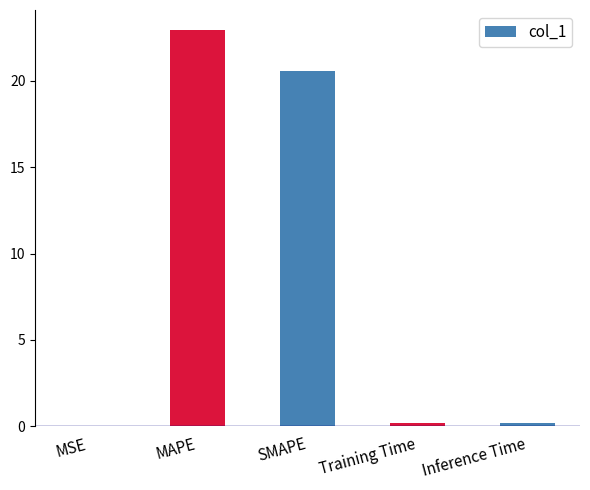

The value at MSE is 0.0. True or false?

True